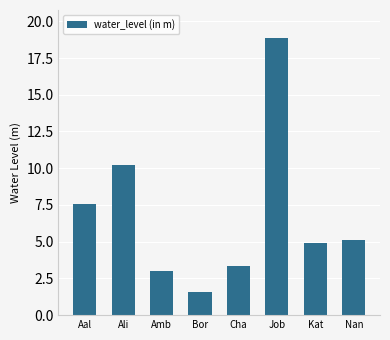

True or false: the data shows 1.6 at Bor.

True